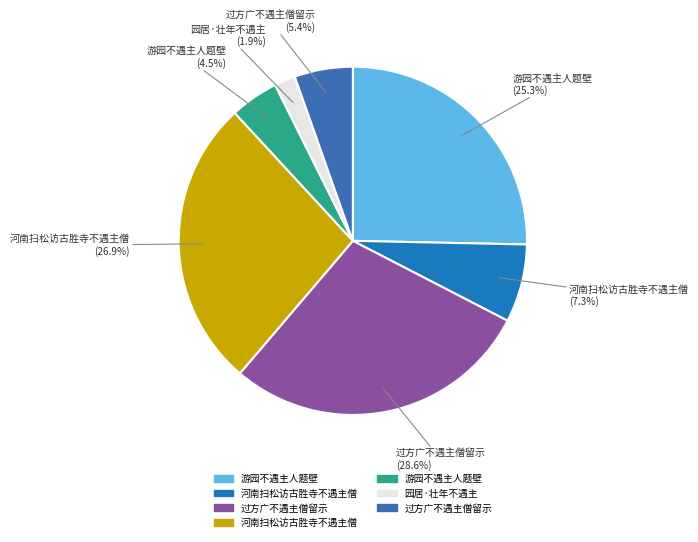

Is there any slice that represents more than half of the pie?

No